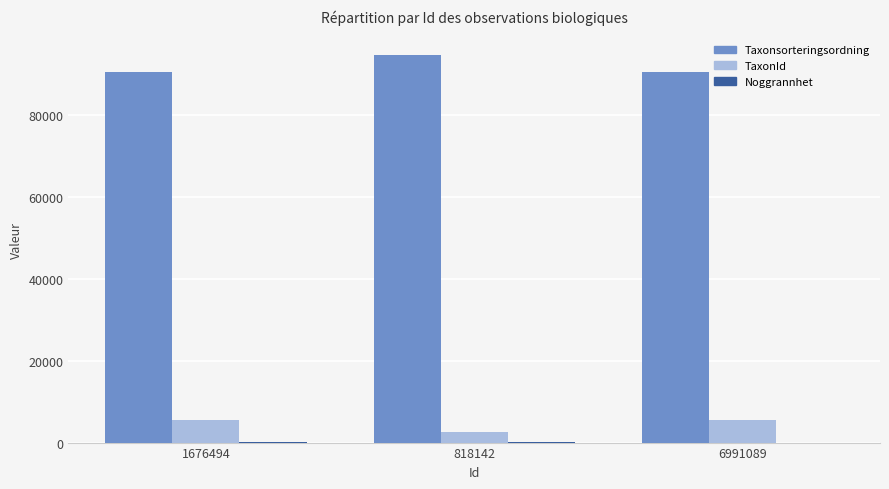

True or false: Taxonsorteringsordning has a value of 118725 at 1676494.

False